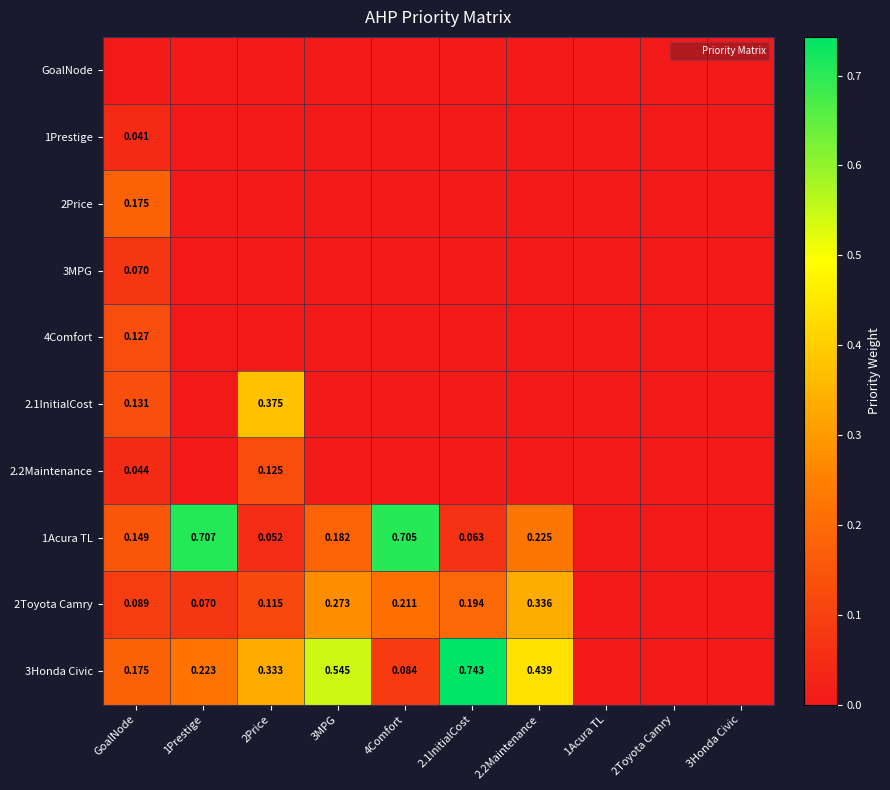

At how many categories does at least one series exceed 0?

7